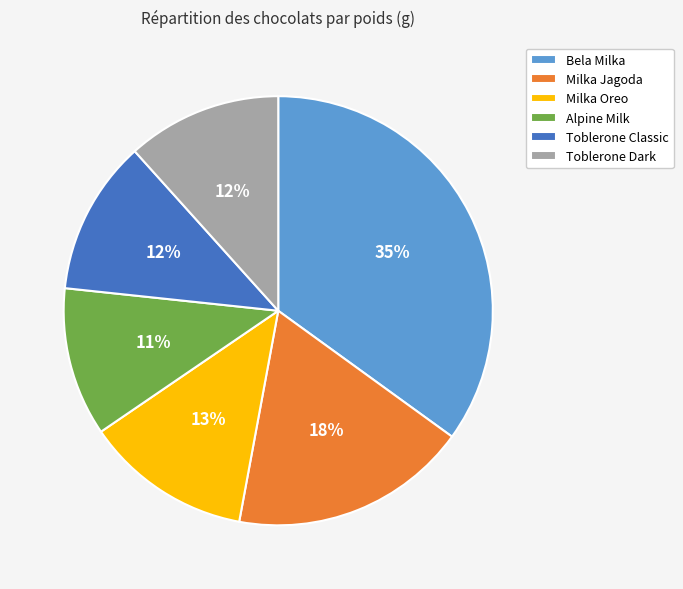

What percentage is the Toblerone Dark slice, to the nearest percent?

12%